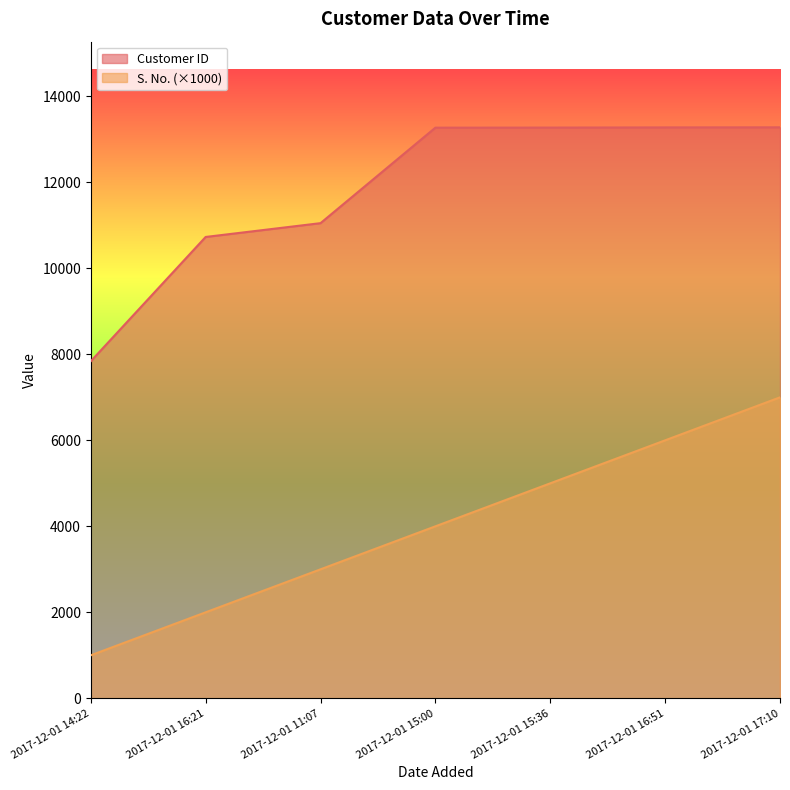

Reading left to right, list all the values displayed in this chart.

S. No.: 1000	2000	3000	4000	5000	6000	7000
Customer ID: 7839	10730	11051	13272	13274	13278	13280